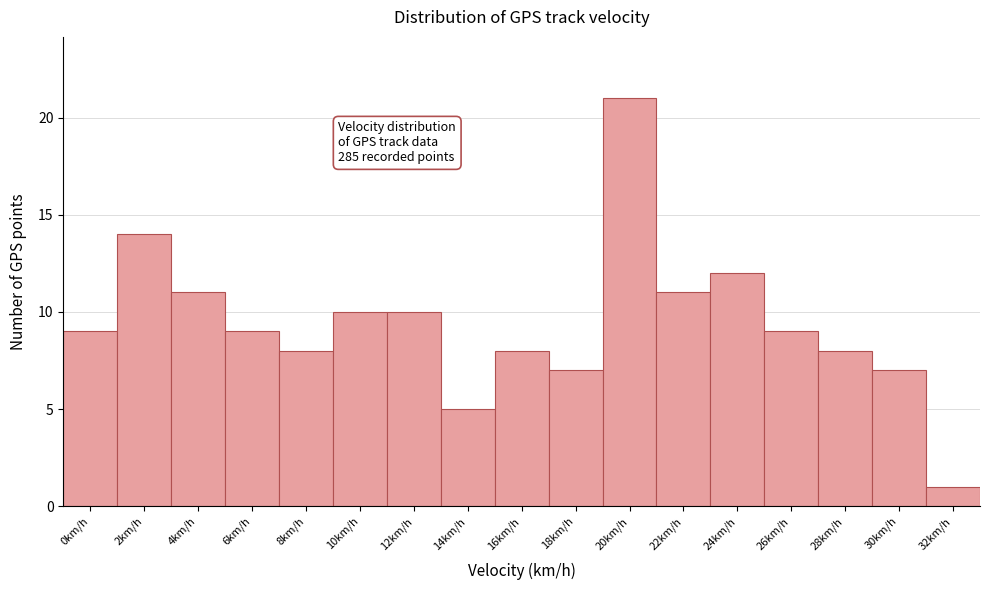

Reading right to left, transcribe all the data shown in this chart.

1	7	8	9	12	11	21	7	8	5	10	10	8	9	11	14	9